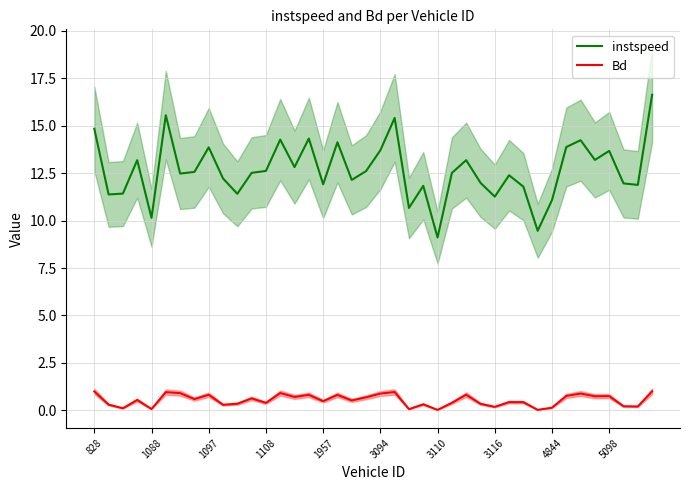

True or false: instspeed and Bd cross at least once.

False